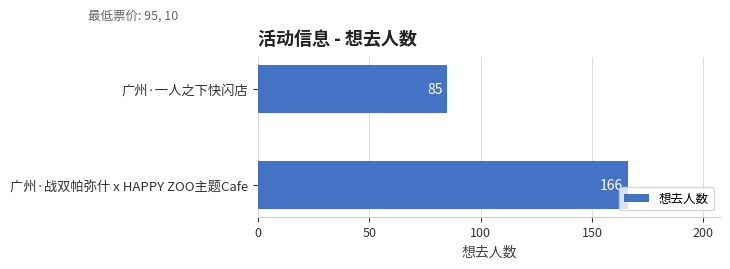

The chart shows a value of 85 at 广州·一人之下快闪店. True or false?

True